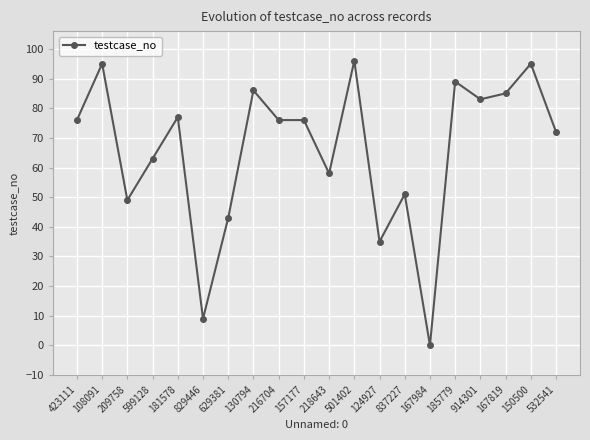

True or false: the data shows 9 at 829446.

True